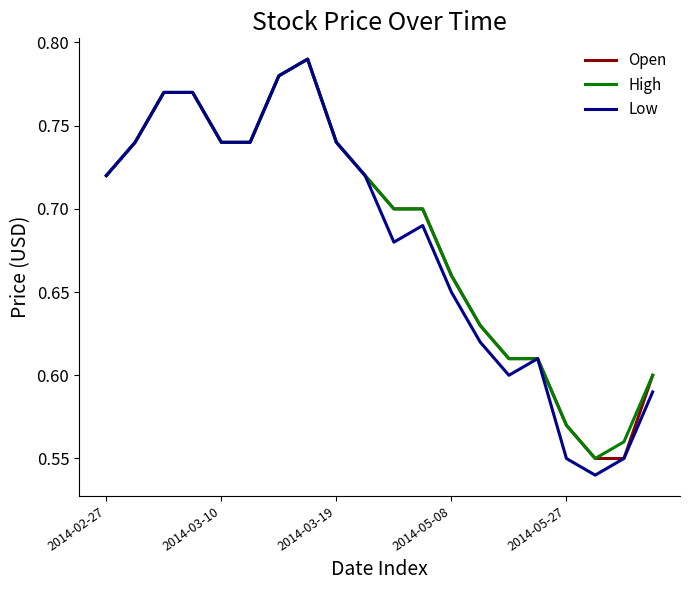

What is the average value of the Low series?

0.7